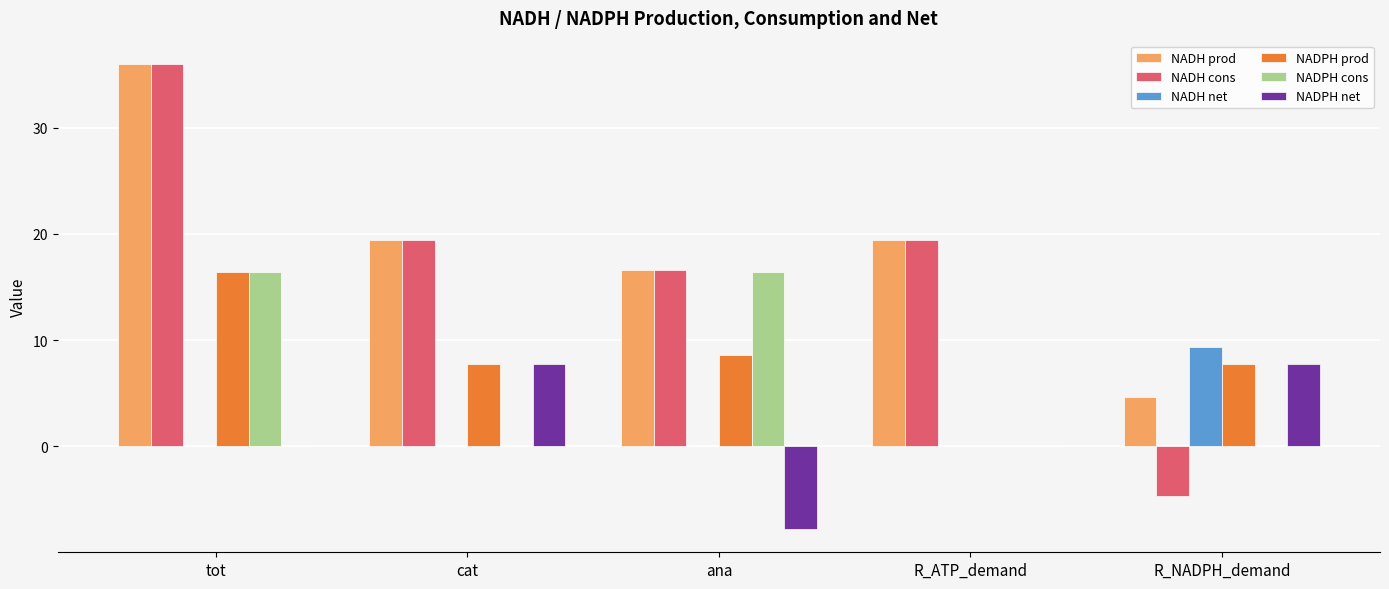

How many series are shown in this chart?

6